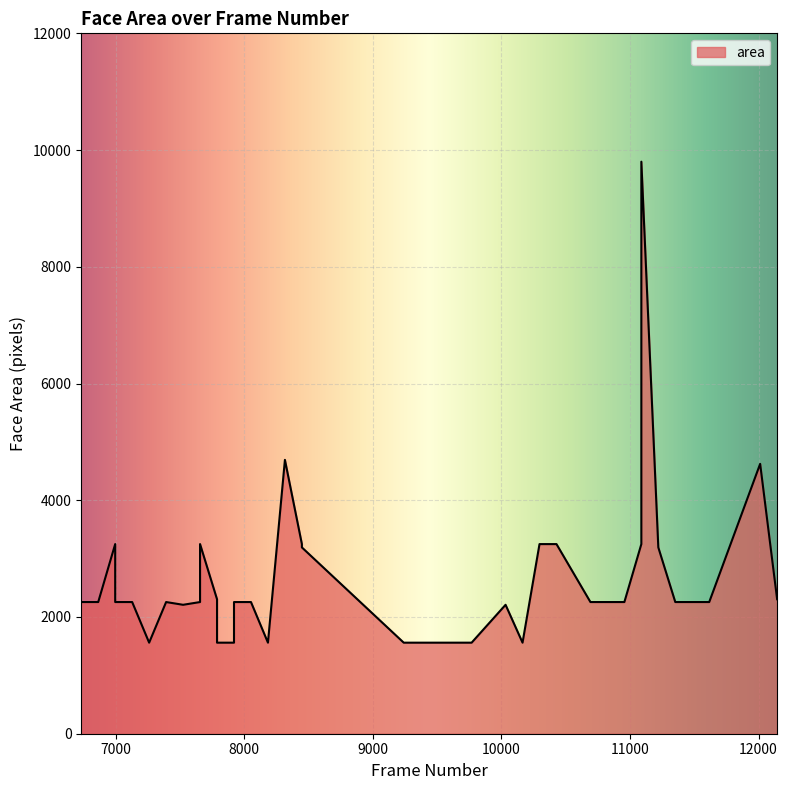

Read the value at 7392, to the nearest 50.

2250